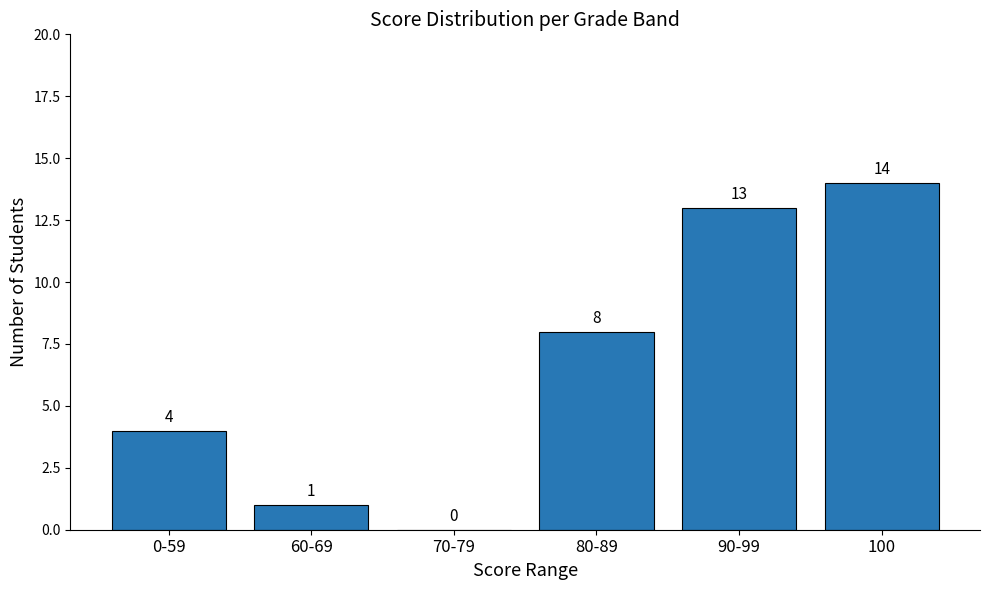

Which has a higher value, 70-79 or 0-59?

0-59